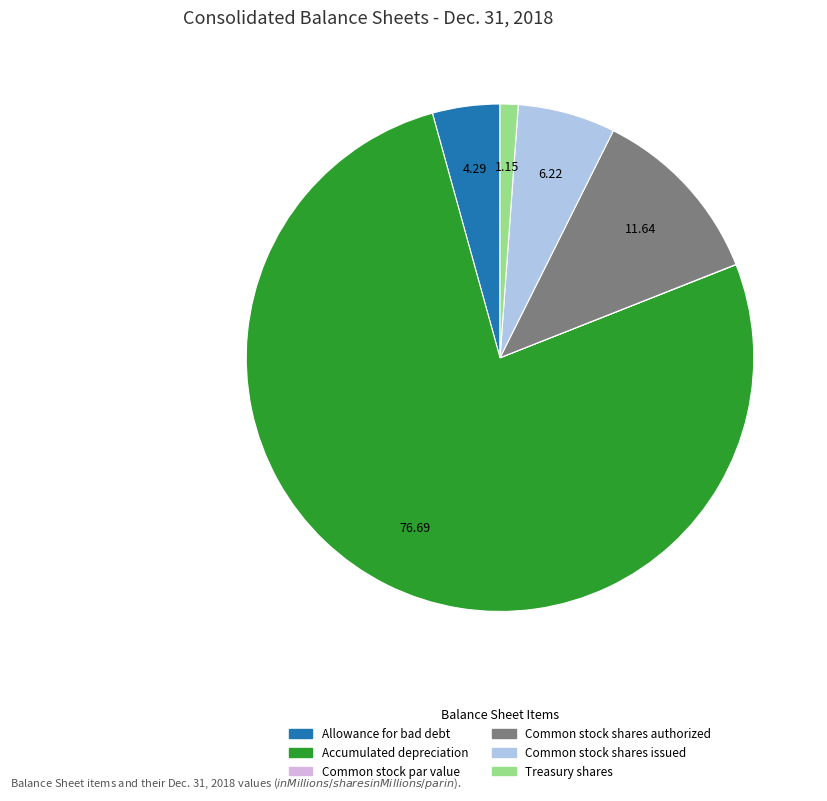

Does Accumulated depreciation represent more than half of the total?

Yes